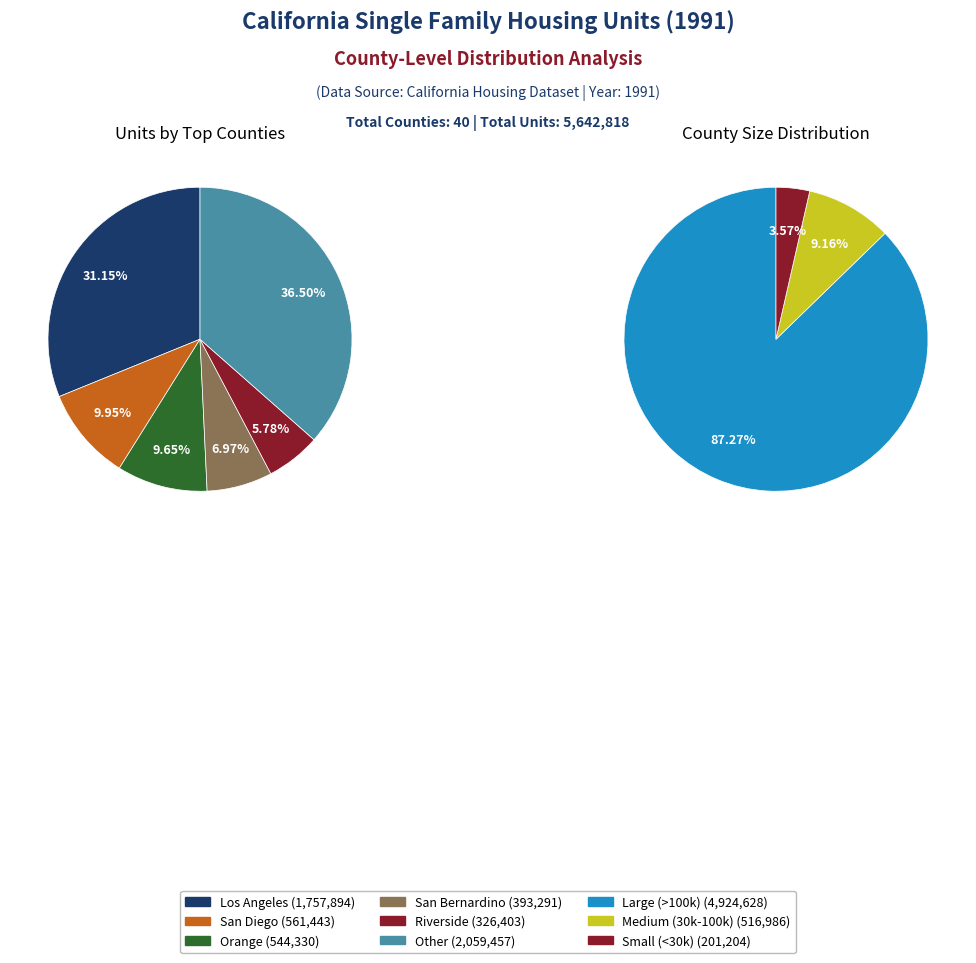

Which slice is the largest?

Los Angeles